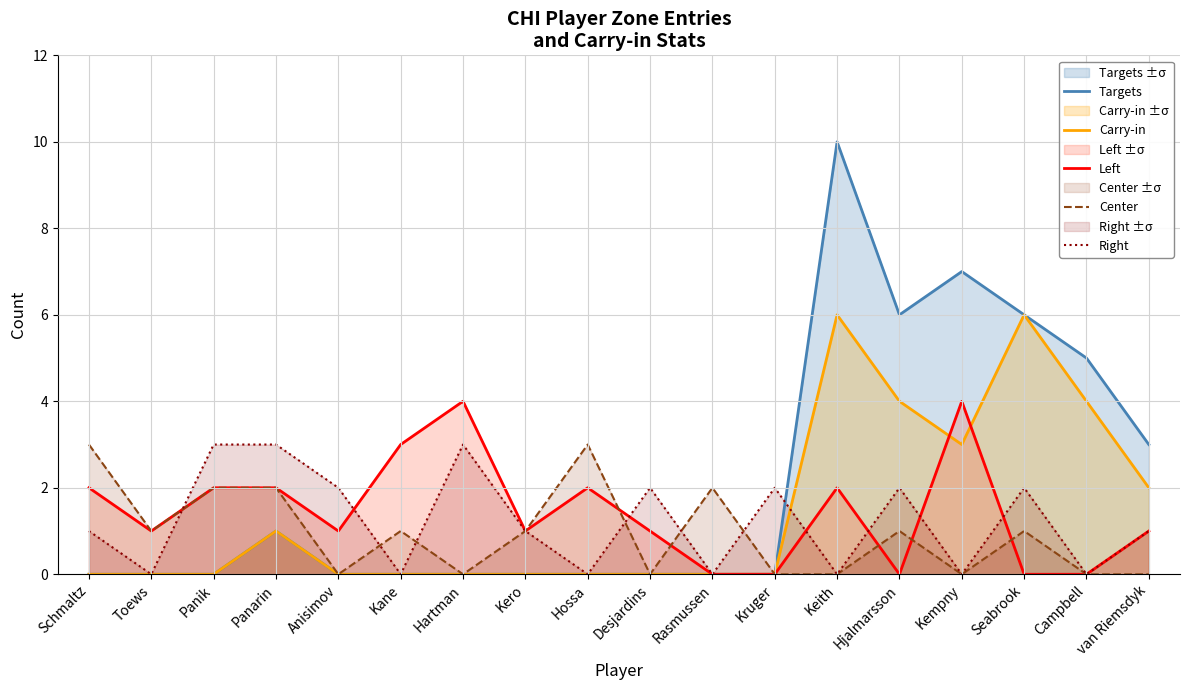

At which label is Center closest to 1?

Toews